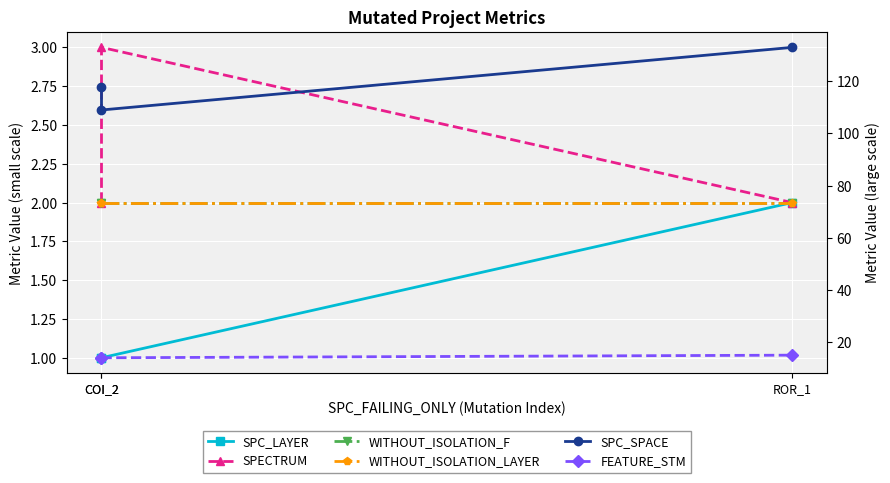

Count the SPECTRUM values in the range 2 to 3.

3